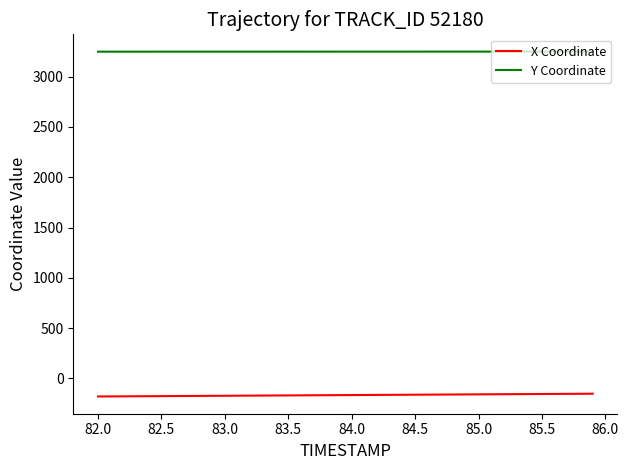

True or false: X Coordinate and Y Coordinate intersect in this chart.

False